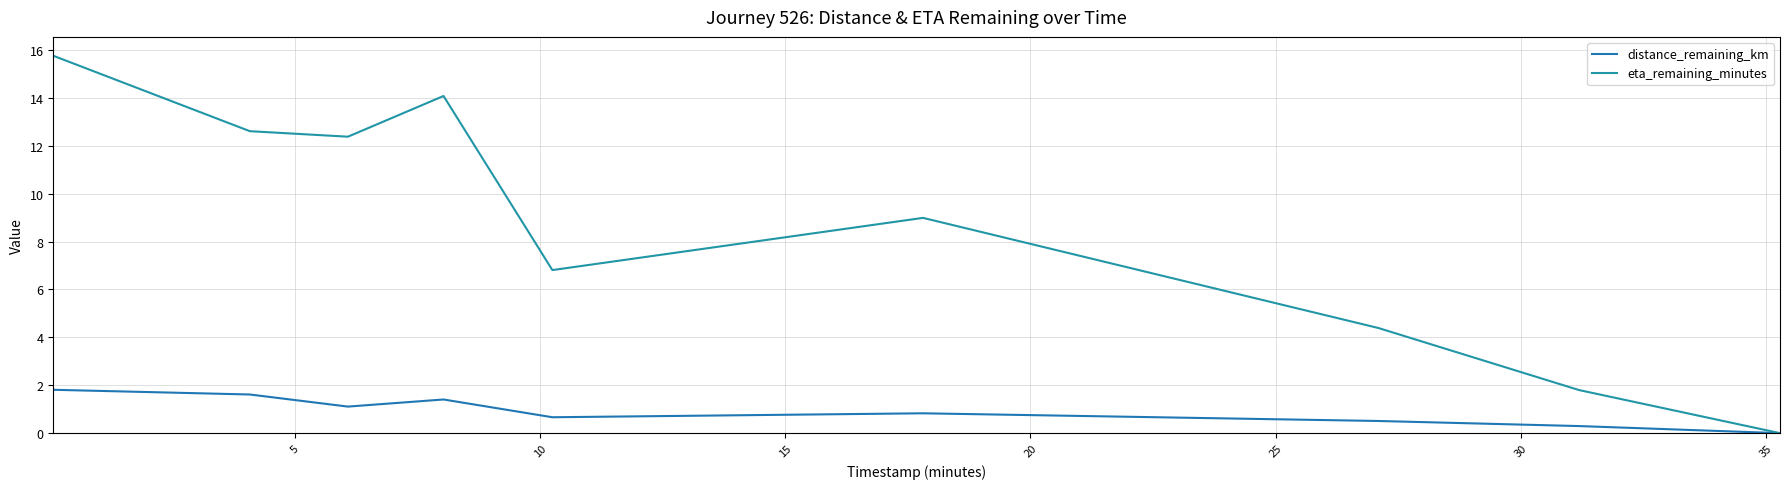

What is the average value of the distance_remaining_km series?

0.9